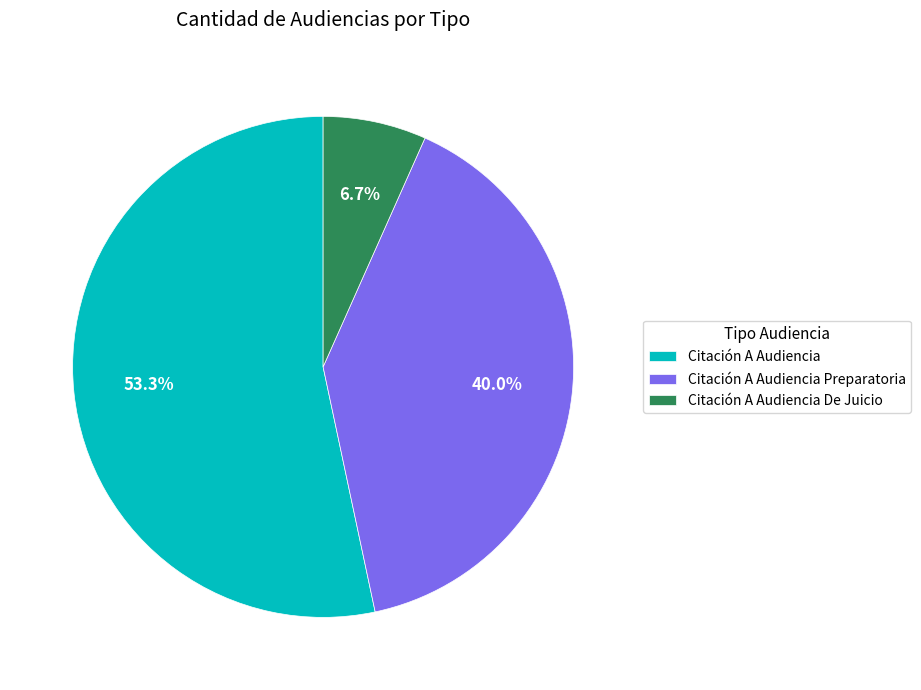

Which slice represents more than half of the pie?

Citación A Audiencia